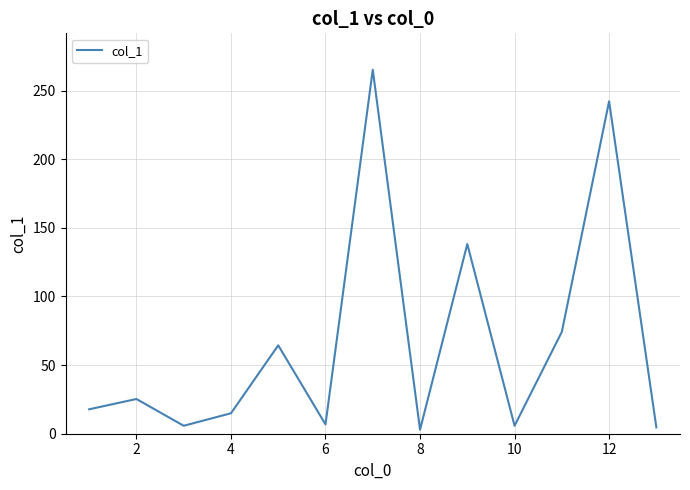

What is the difference between the maximum and minimum values?

262.3